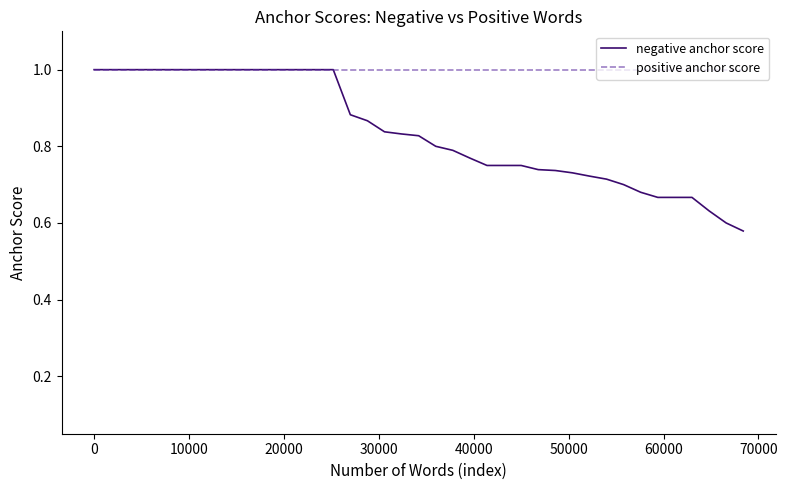

Which series has the widest spread of values?

negative anchor score